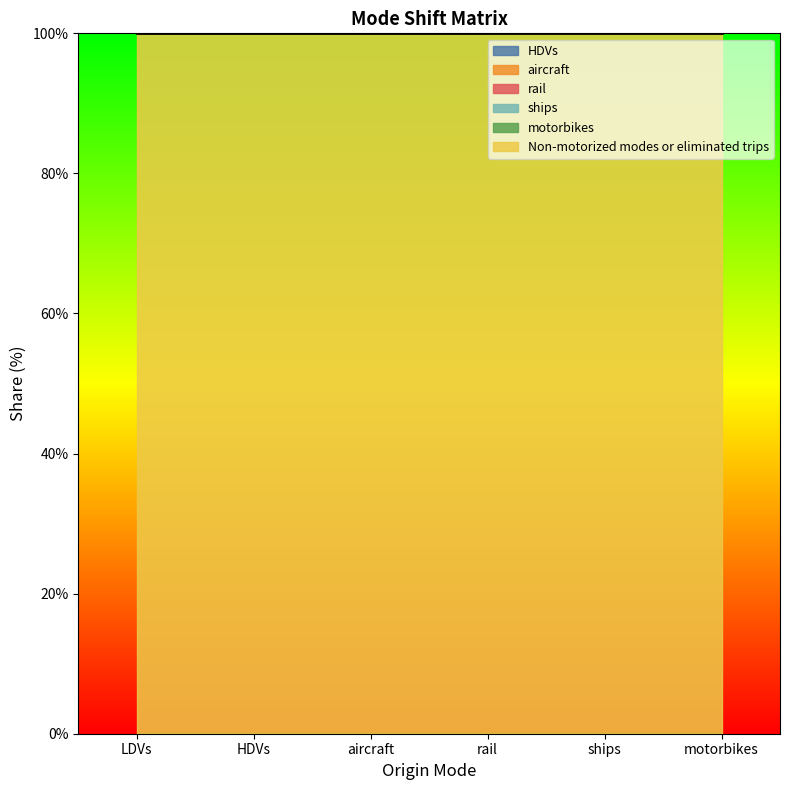

What is the label of the 5th point from the right?

HDVs